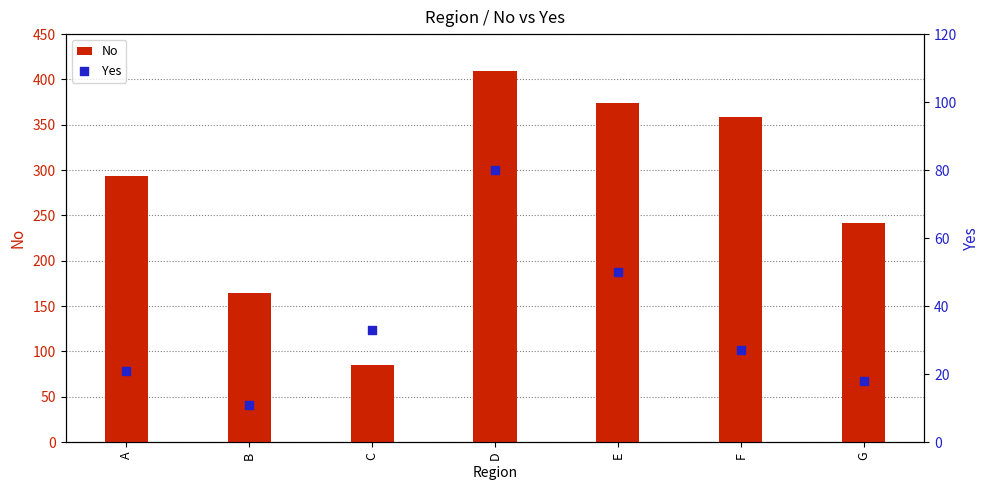

At which category is the sum across all series the highest?

D